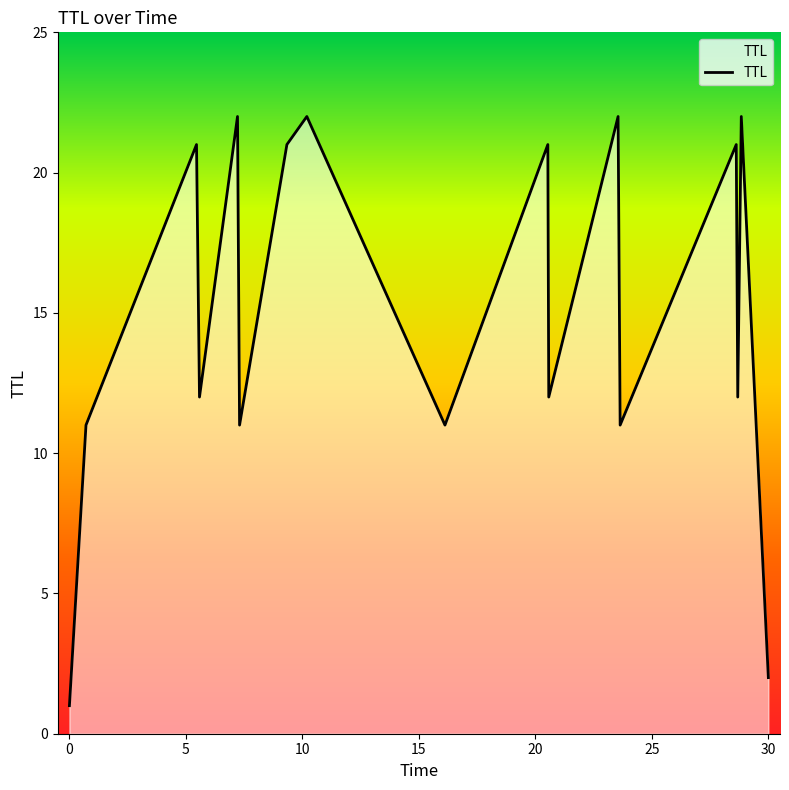

What is the greatest value displayed?

22